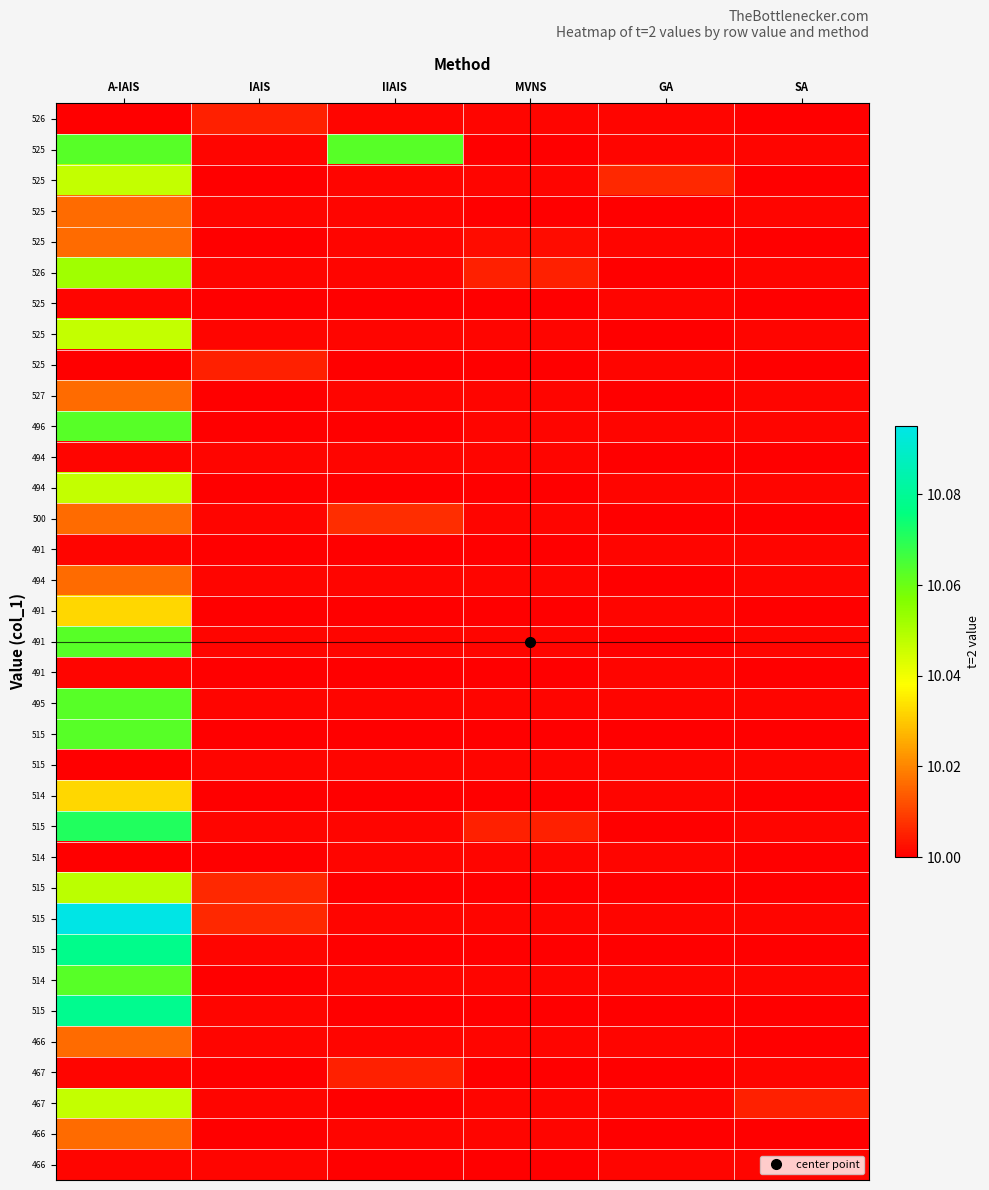

What is the smallest value displayed?

10.0